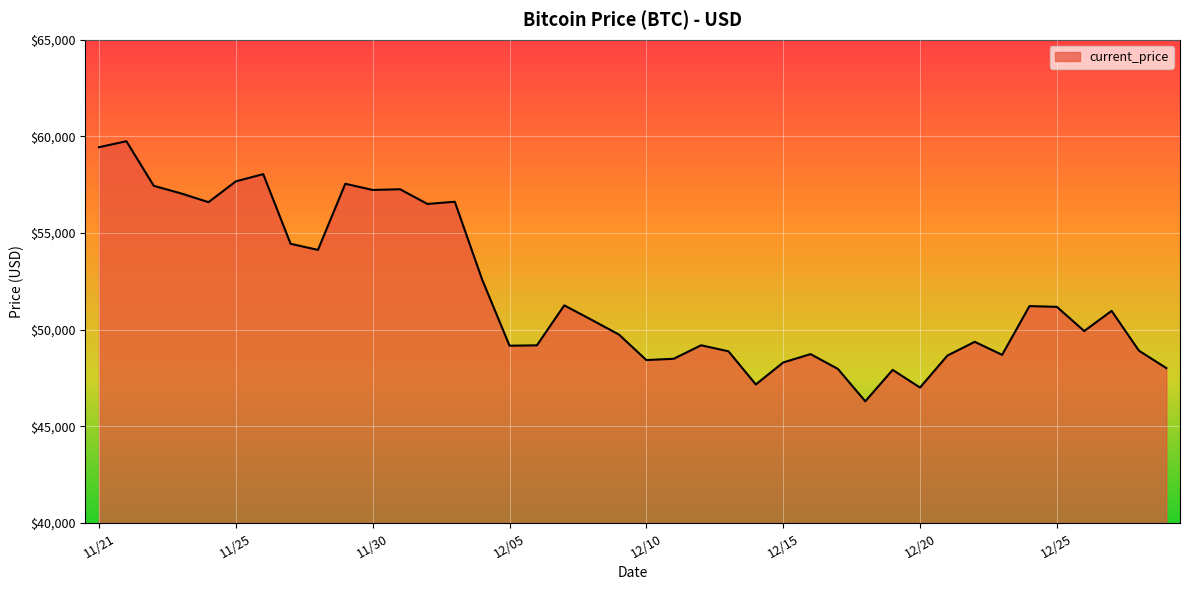

How many lines are shown in the chart?

1